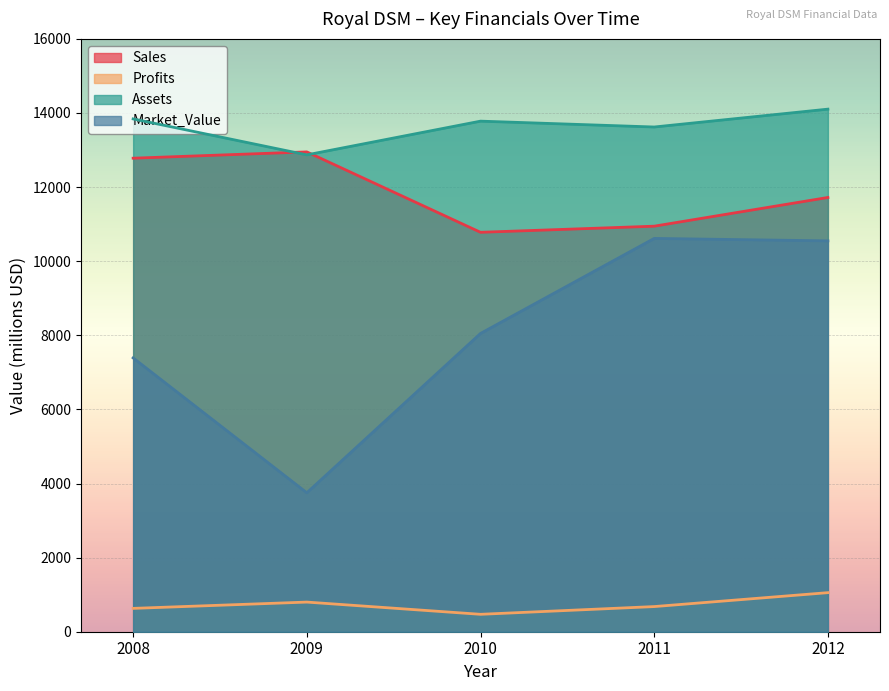

Reading left to right, transcribe all the data shown in this chart.

Sales: 2008=12780.0	2009=12950.0	2010=10780.0	2011=10945.0	2012=11720.0
Profits: 2008=630.0	2009=800.0	2010=470.0	2011=678.7	2012=1054.4
Assets: 2008=13840.0	2009=12870.0	2010=13780.0	2011=13622.0	2012=14104.0
Market_Value: 2008=7390.0	2009=3750.0	2010=8050.0	2011=10615.0	2012=10549.0